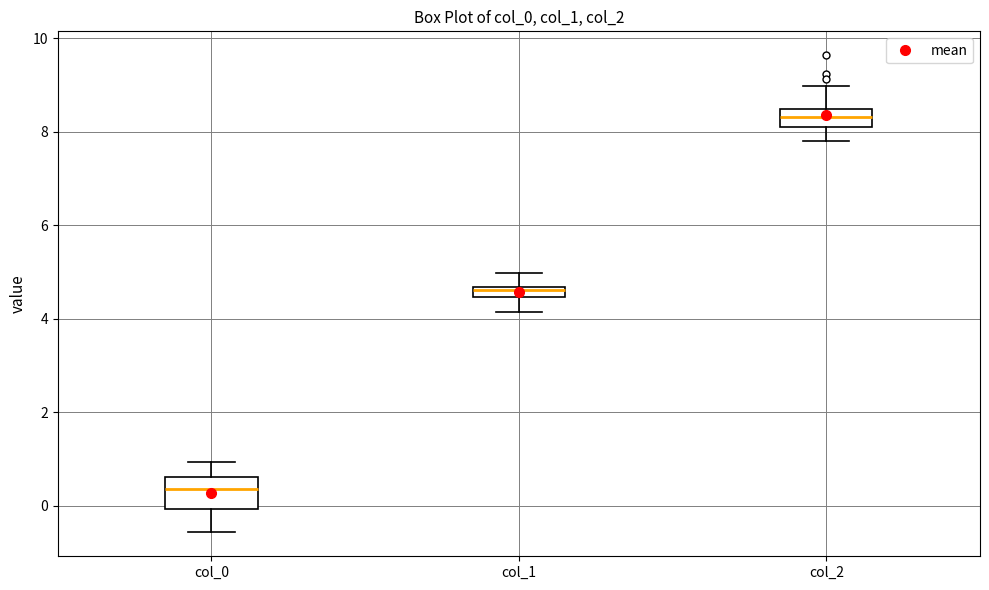

Where is the lower edge of the box for col_0 on the y-axis? The values are not printed on the chart, so give them approximately, as read against the axis.

0.0